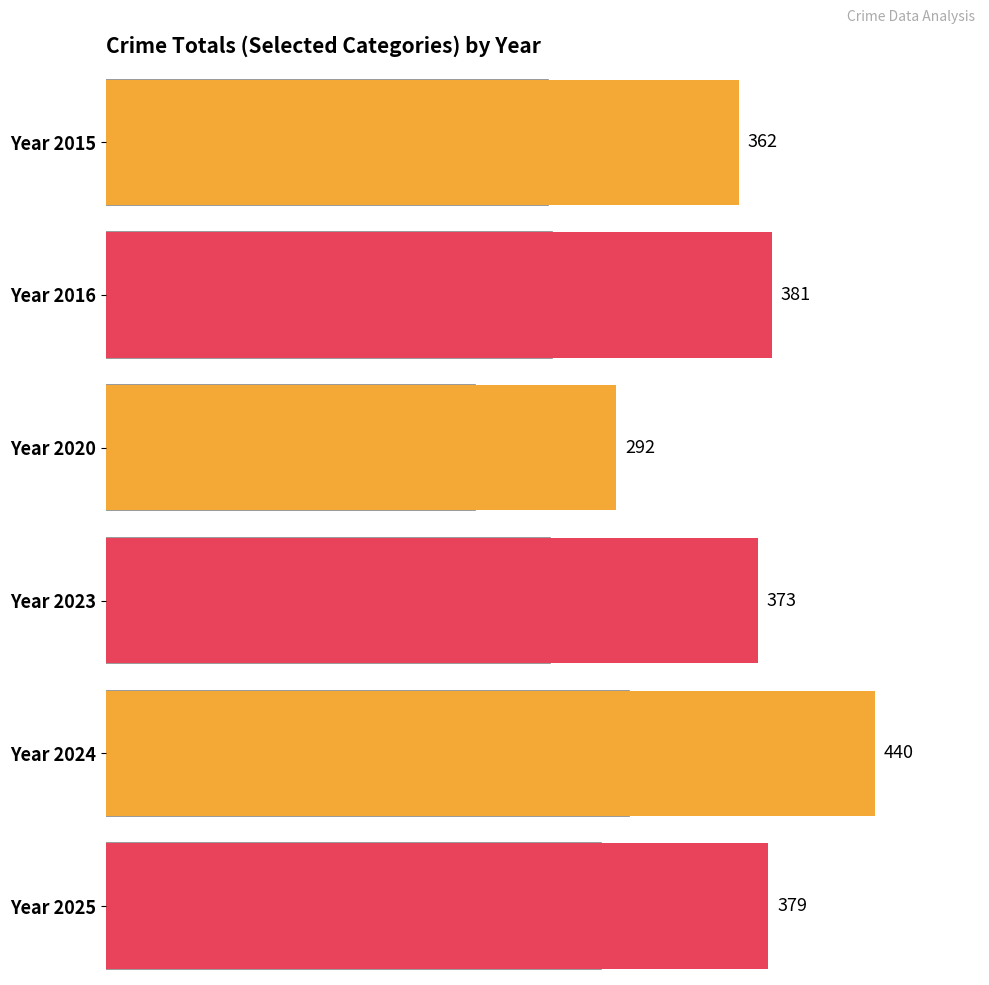

What is the difference between the 2015 values at Arson and Motor Vehicle Theft?

21